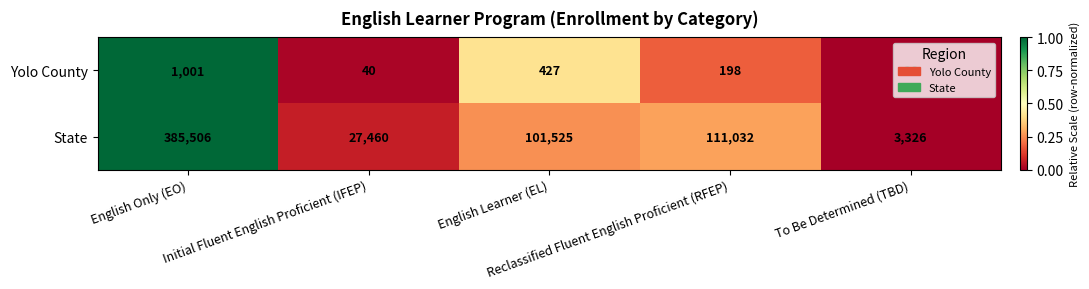

What is the average value of the State series?

125770